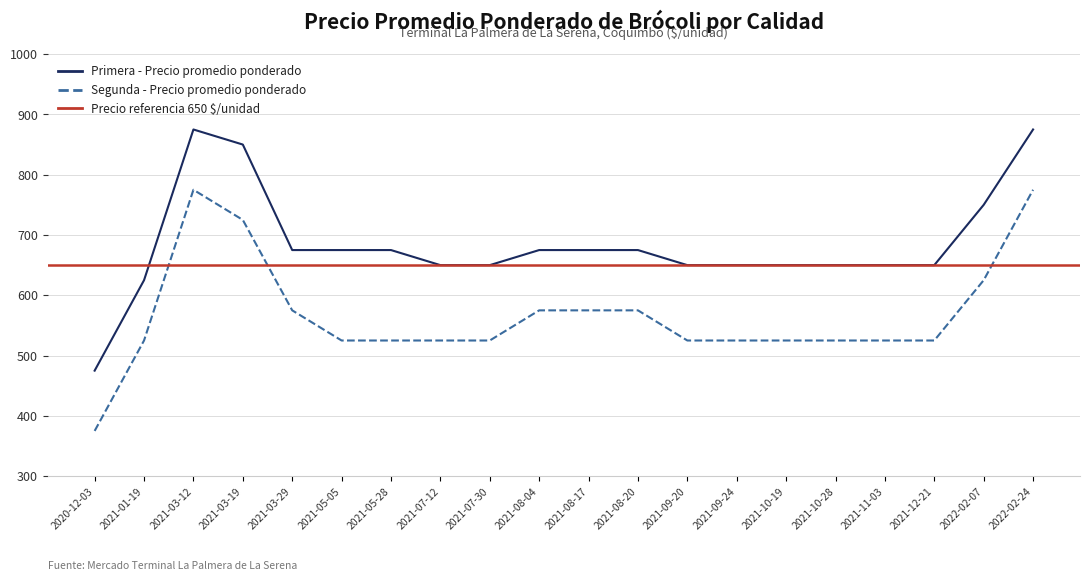

At which label does Segunda - Precio promedio ponderado reach its minimum?

2020-12-03